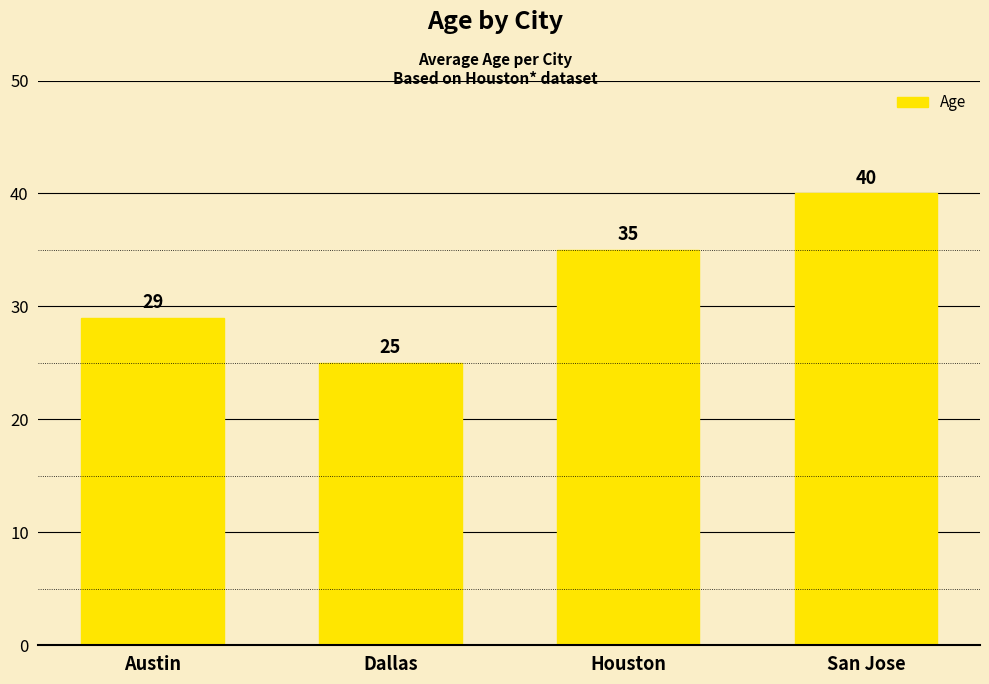

What is the label of the 1st bar from the left?

Austin